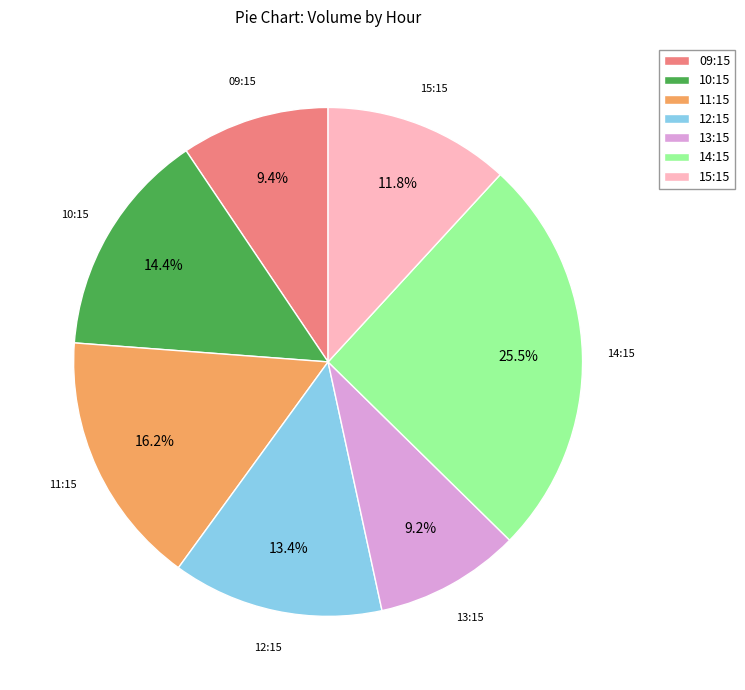

Is there any slice that represents more than half of the pie?

No